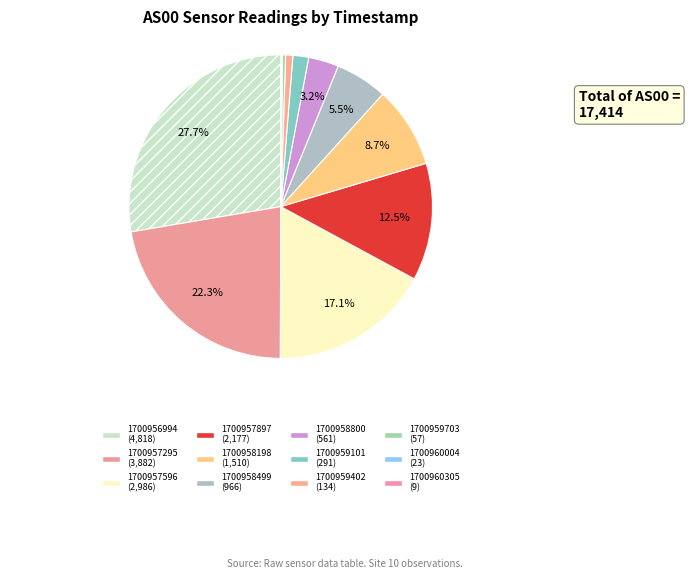

To the nearest percent, what is the average slice percentage?

8%